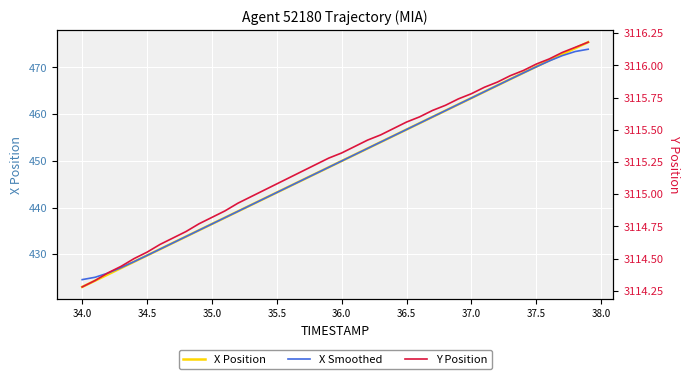

At how many categories does at least one series exceed 2675?

40